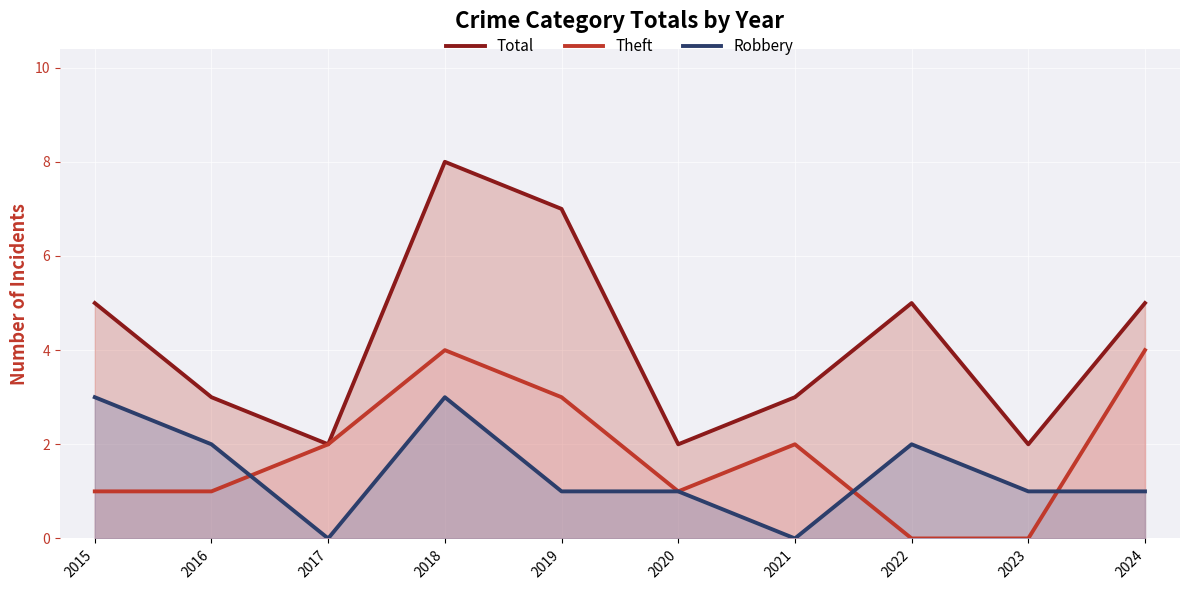

How many lines are shown in the chart?

3